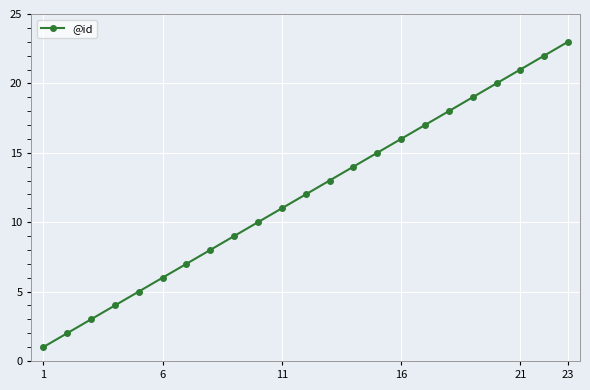

True or false: there are more than 1 points higher than both neighbors.

False